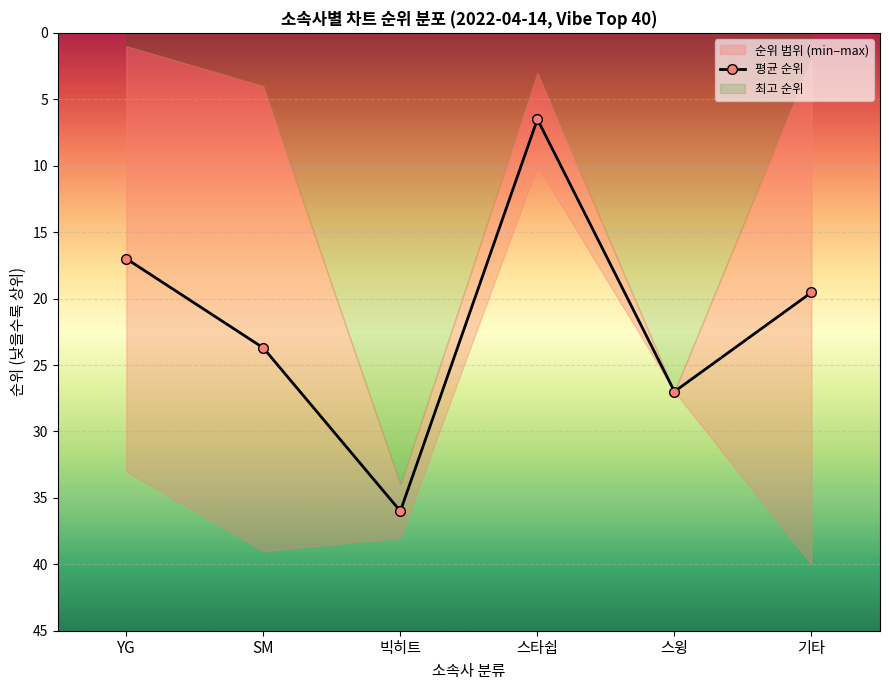

How many interior local peaks (higher than both neighbors) does the data have?

2